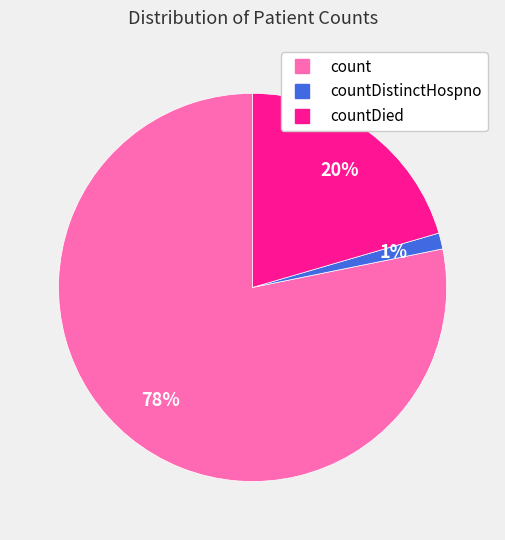

How many slices are in this pie chart?

3